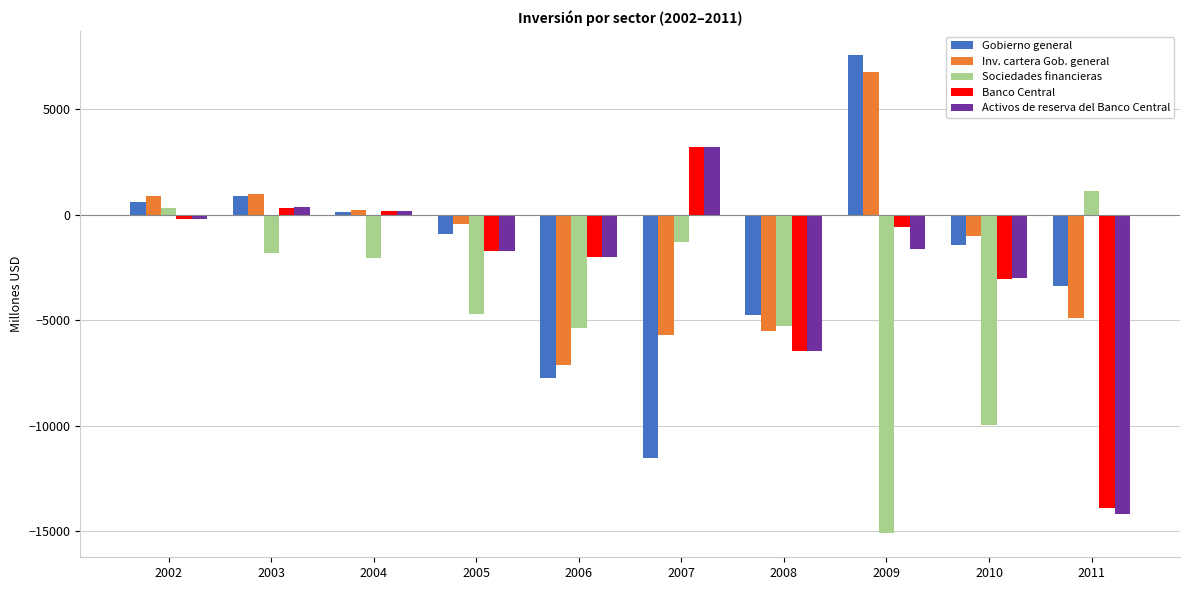

True or false: Sociedades financieras has a value of -5285 at 2008.

True